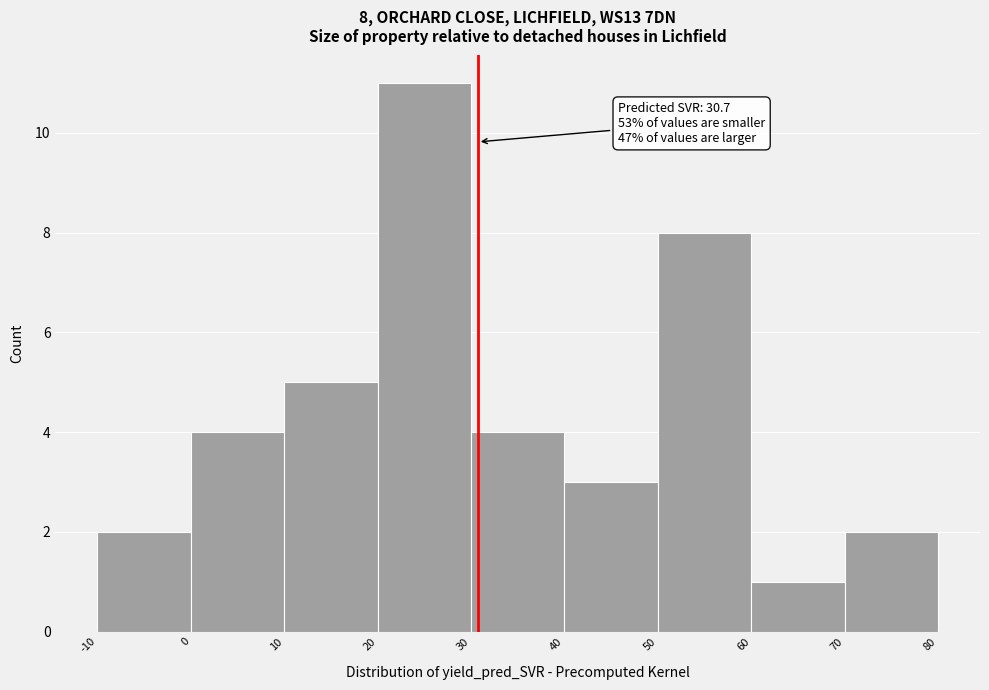

Over which range of the x-axis is the bar tallest?

20 to 30